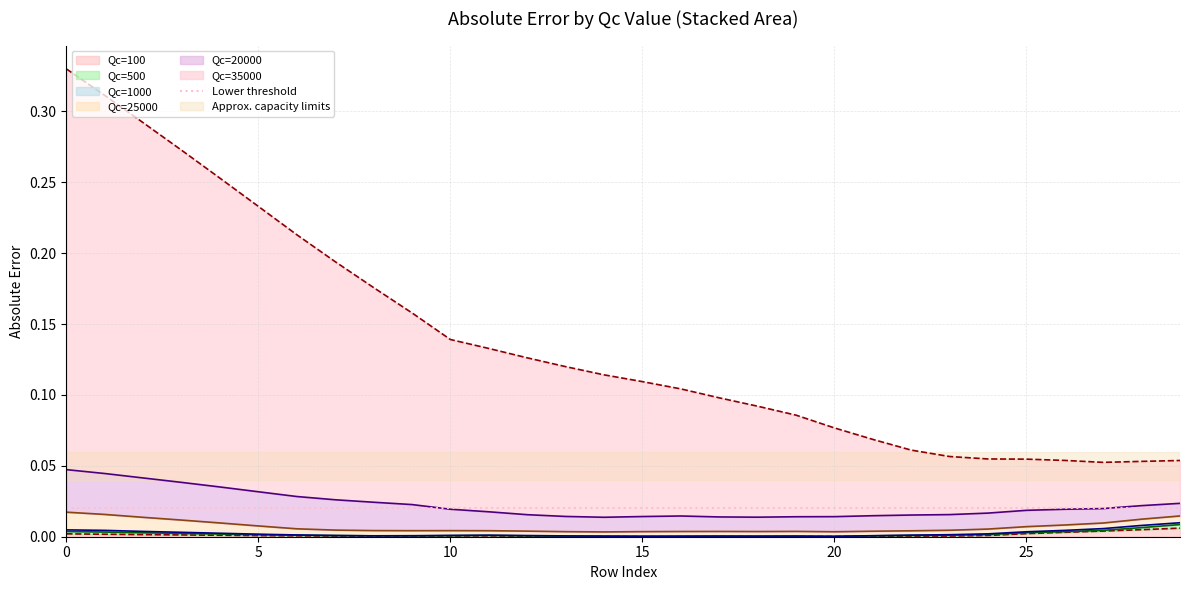

How many categories are shown in the chart?

30